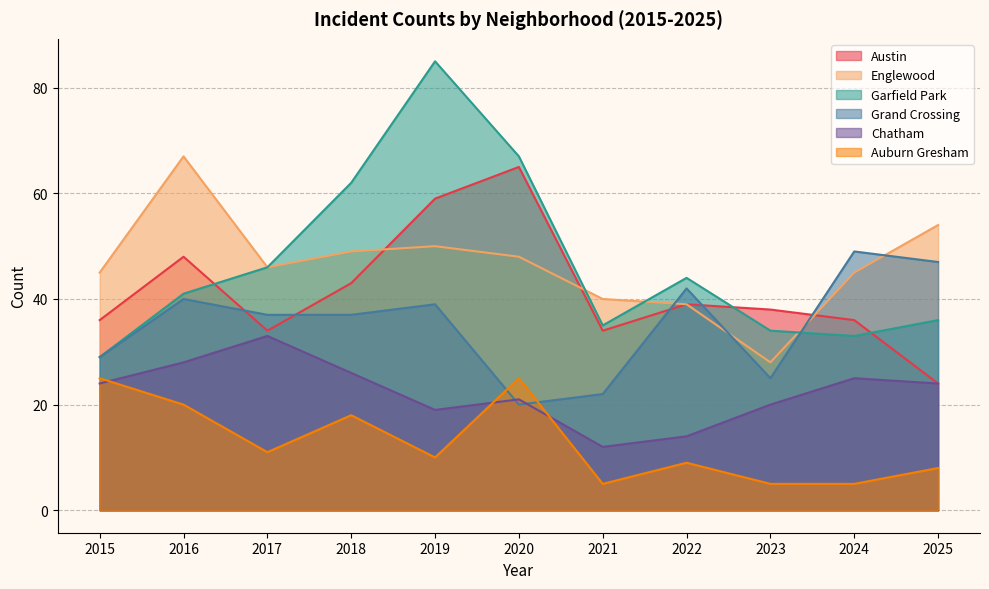

Reading left to right, extract all data points from this chart.

Austin: 36	48	34	43	59	65	34	39	38	36	24
Englewood: 45	67	46	49	50	48	40	39	28	45	54
Garfield Park: 29	41	46	62	85	67	35	44	34	33	36
Grand Crossing: 29	40	37	37	39	20	22	42	25	49	47
Chatham: 24	28	33	26	19	21	12	14	20	25	24
Auburn Gresham: 25	20	11	18	10	25	5	9	5	5	8